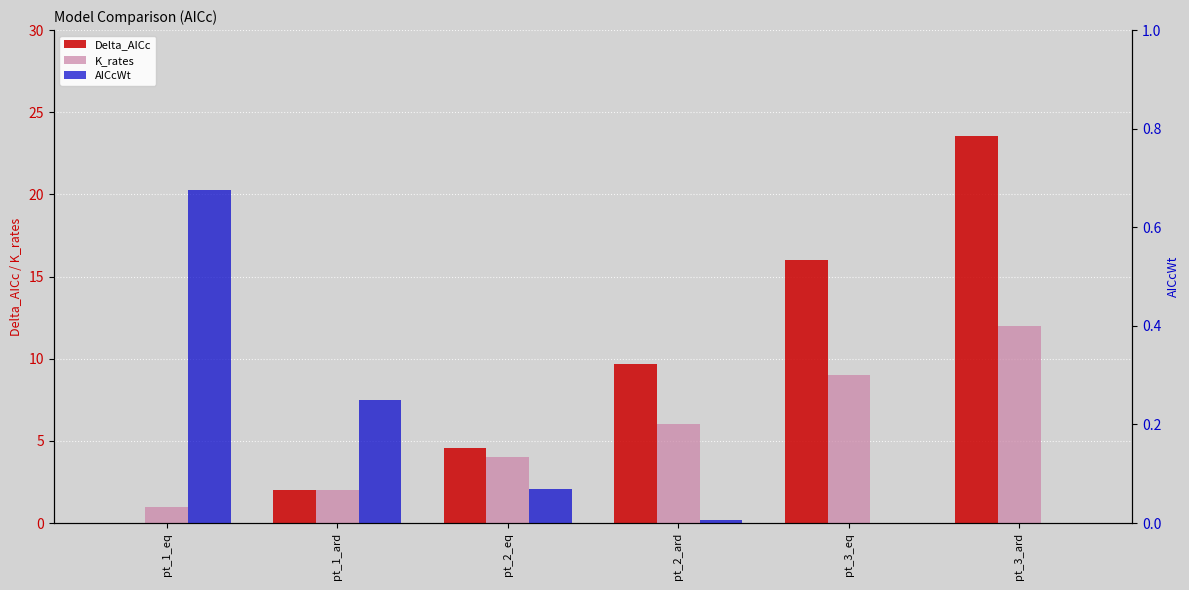

What is the highest value of the Delta_AICc series?

23.5